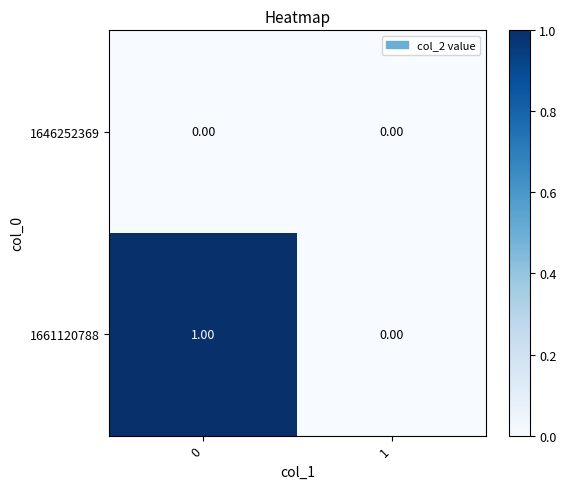

Count the number of categories in the chart.

2